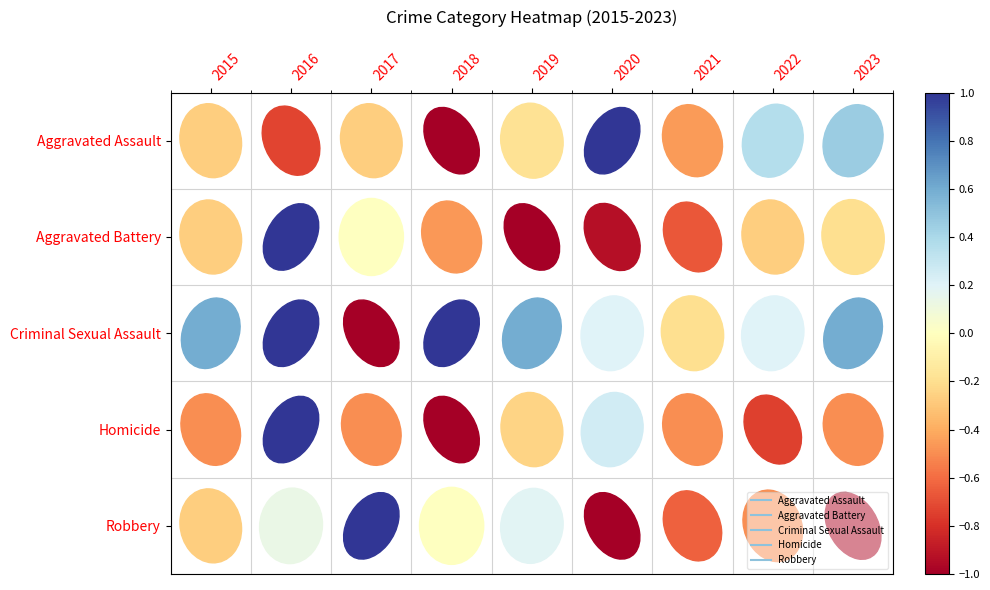

Is the value of Robbery at 2023 greater than the value of Aggravated Assault at 2022?

No